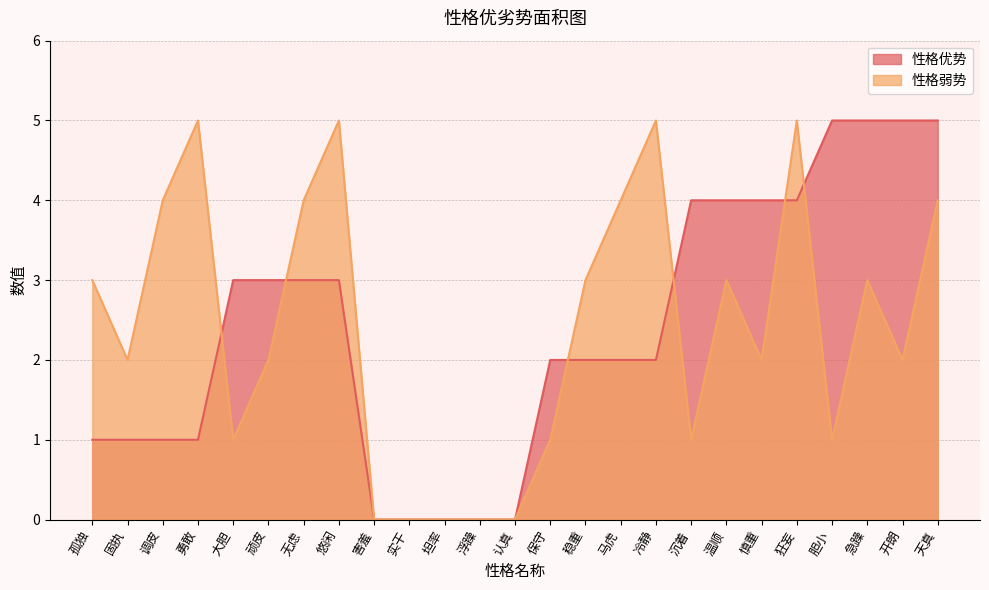

Where does the 性格弱势 series first go above 2?

孤独